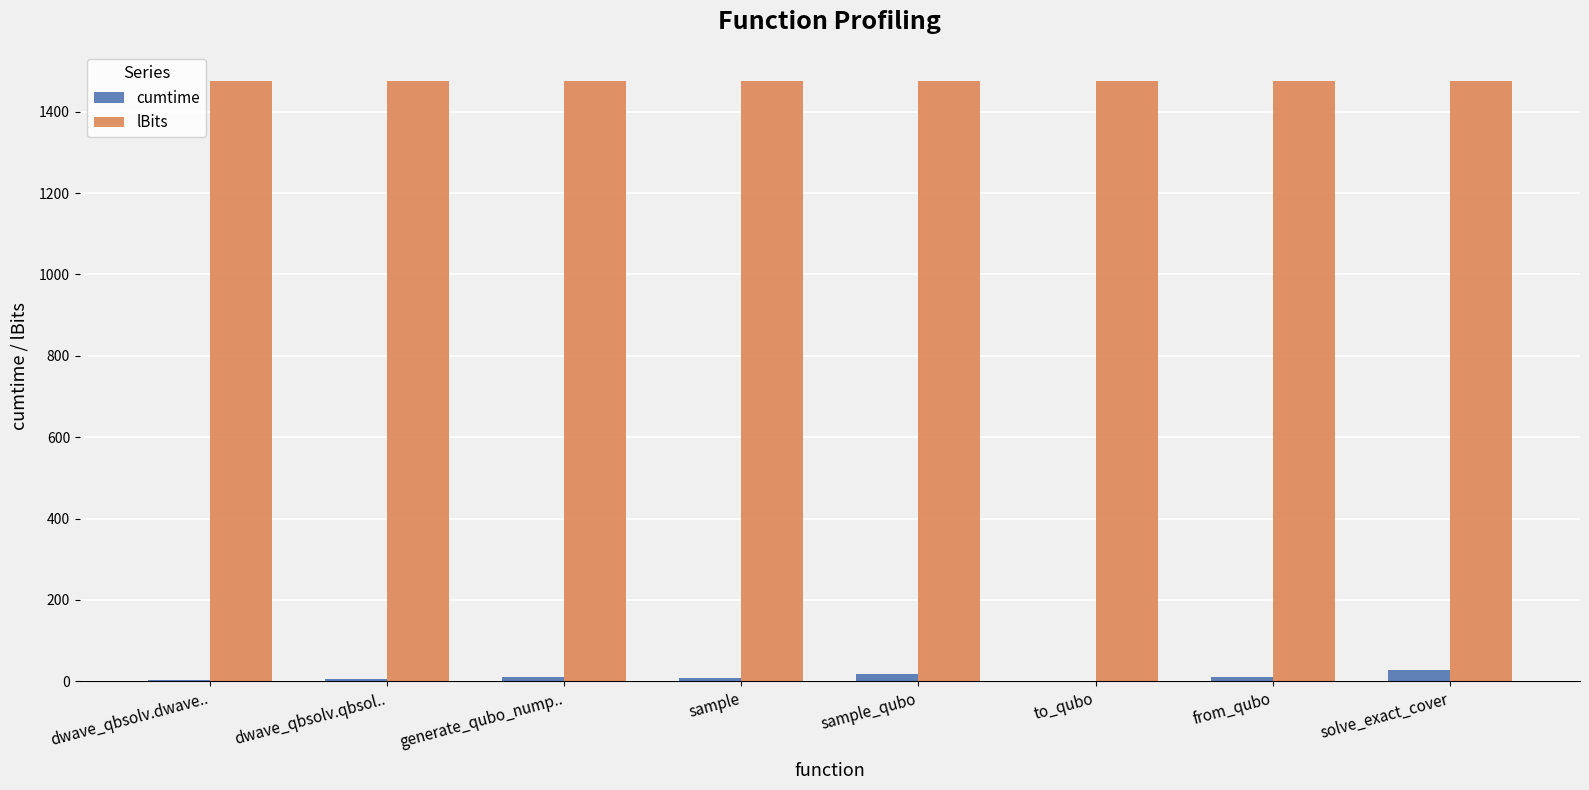

The cumtime series shows 1.0 at to_qubo. True or false?

True